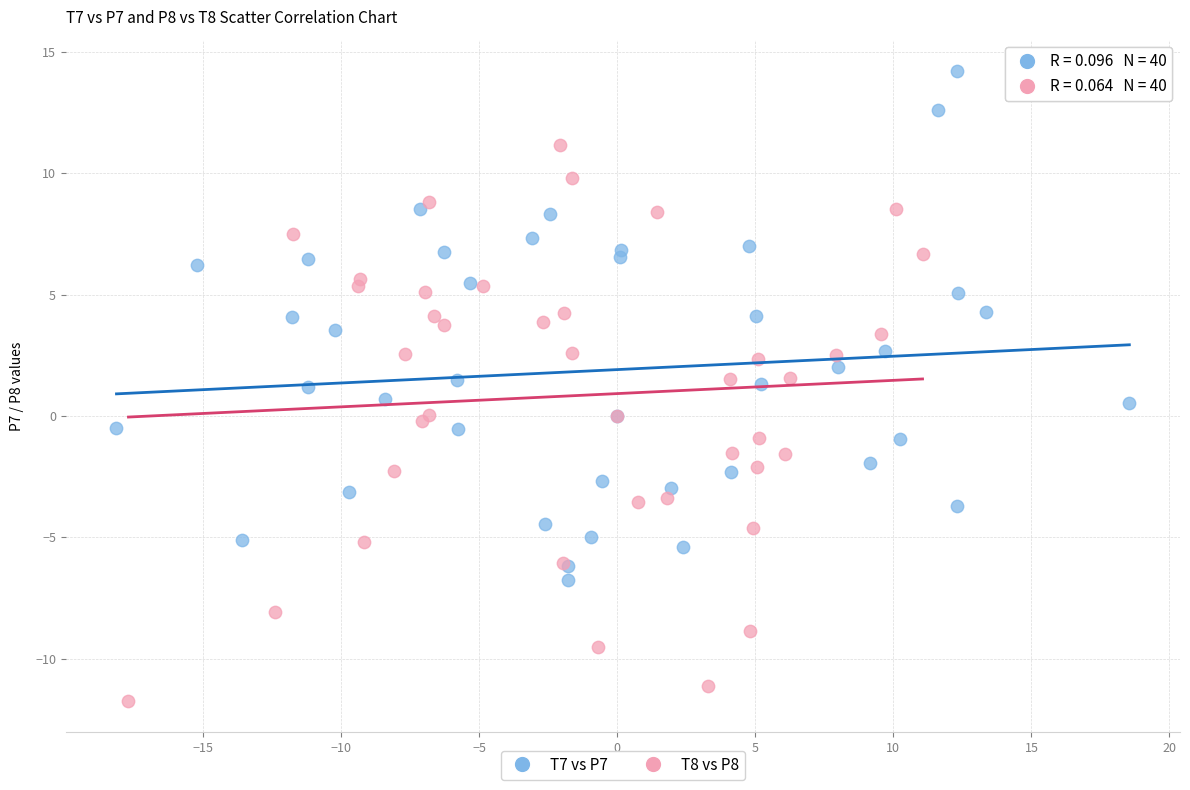

Which series contains the lowest Y value?

T8 vs P8